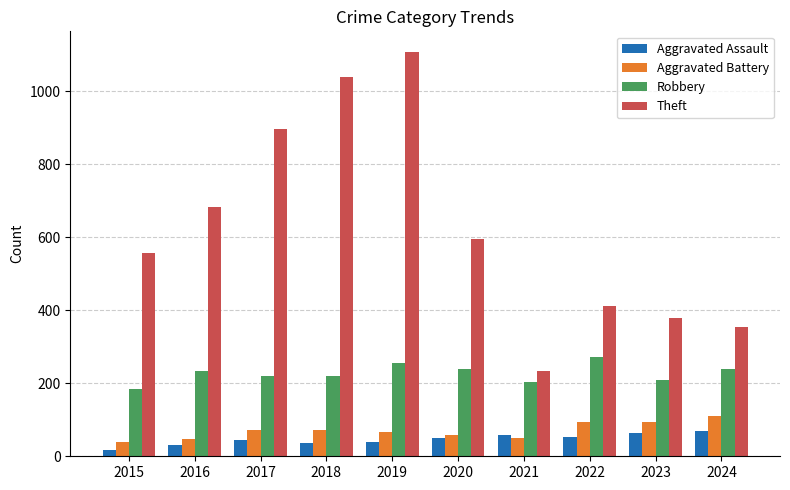

What is the difference between the highest and lowest values at 2018?

1001